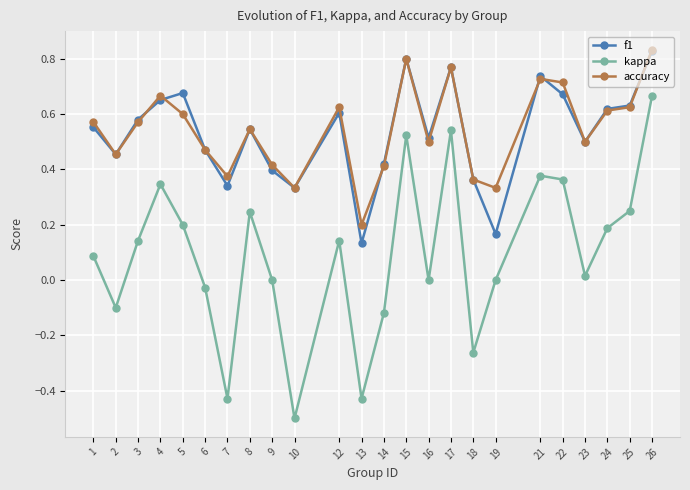

What is the smallest value displayed?

-0.5